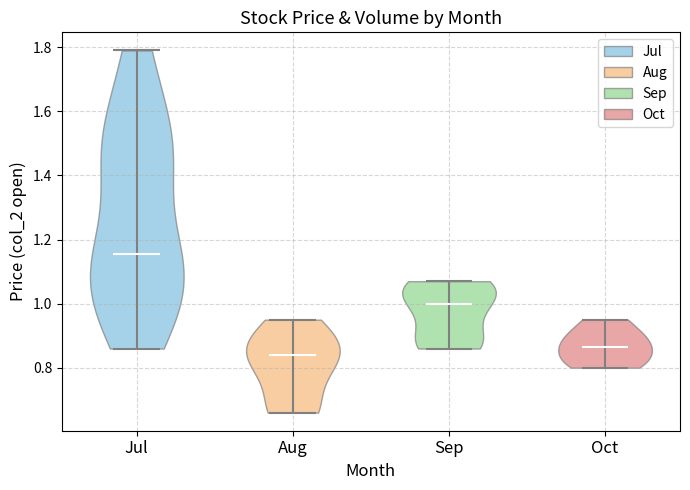

Which violin has the lowest median line?

Aug